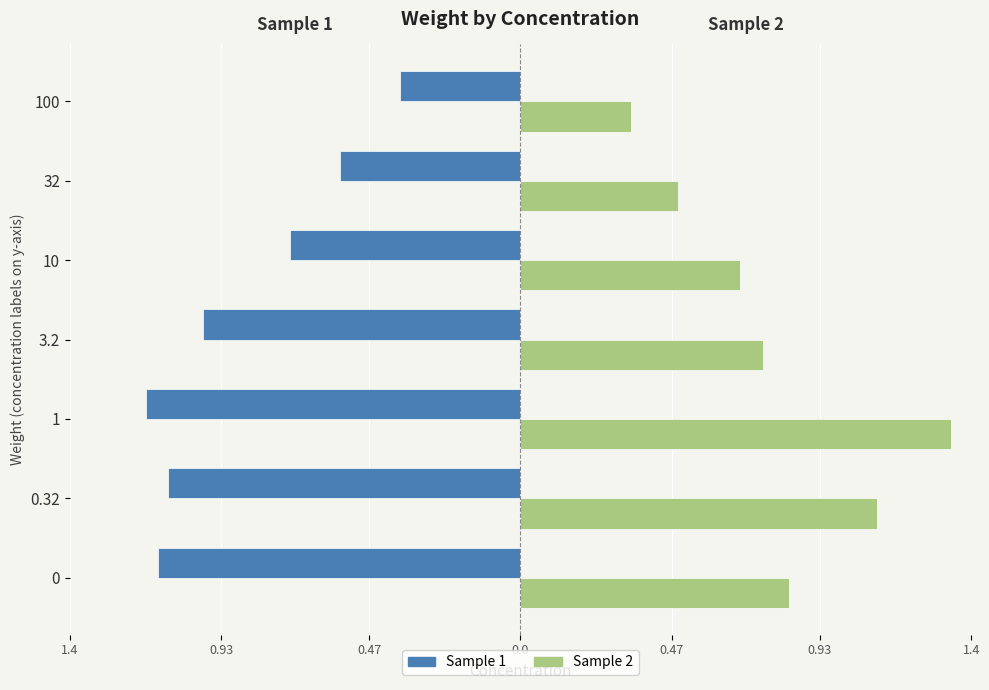

What are all the series names shown in the legend?

Sample 1, Sample 2